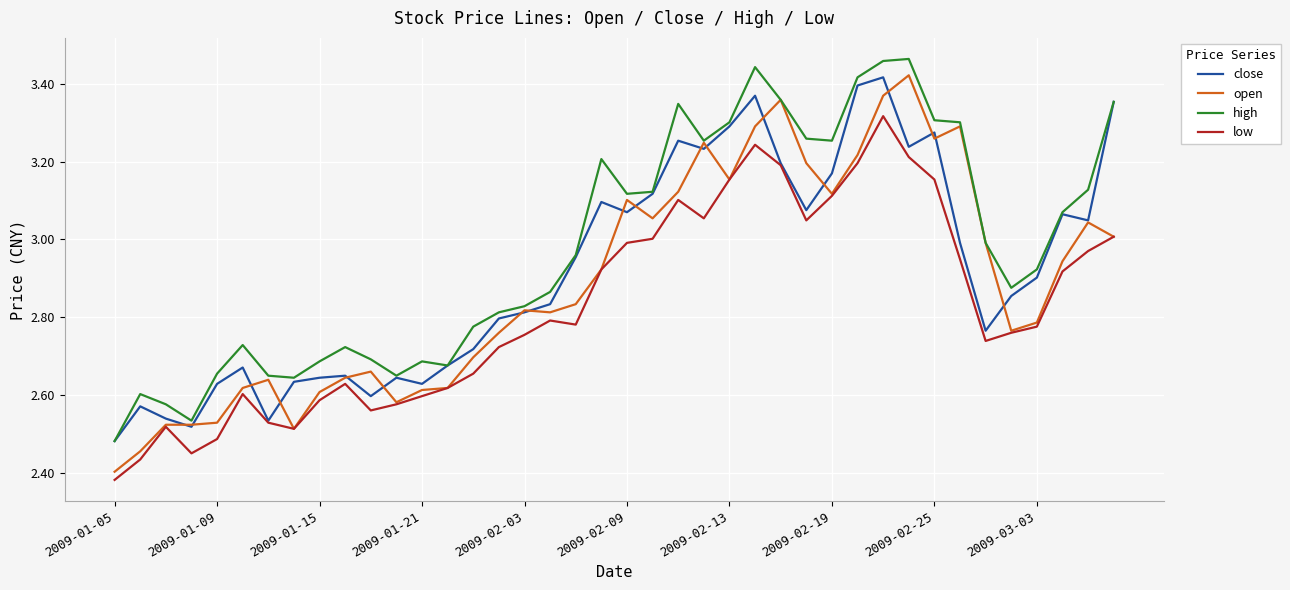

Is this an area chart (filled region under the line)?

No